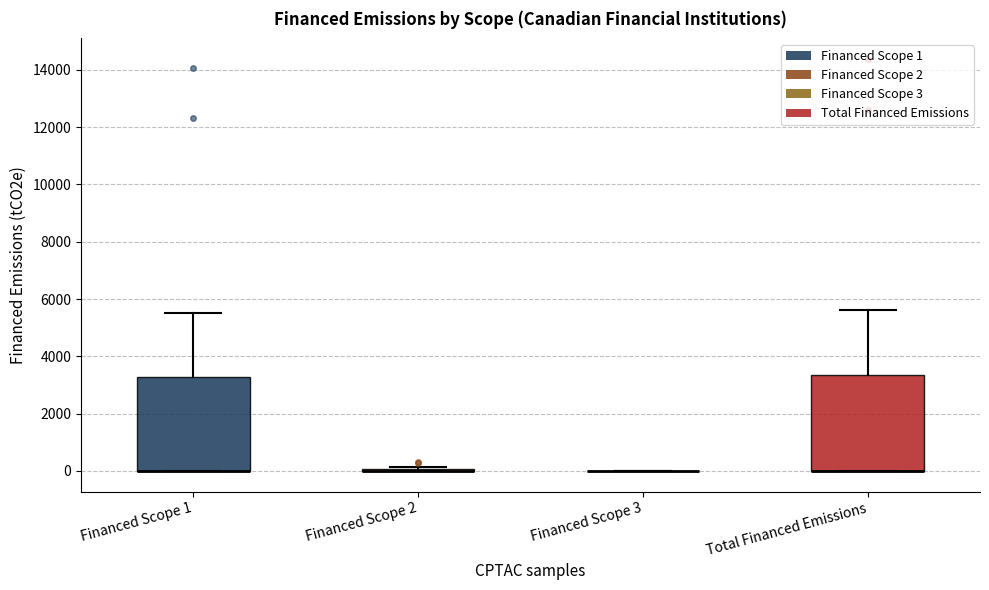

Reading left to right, read every box against the y-axis: the position of its median line, the range the box covers, and the ends of its whiskers. The values are not printed on the chart, so give them approximately, as read against the axis.

Financed Scope 1: median 0 (drawn on the box's lower edge), box 0 to 3200, whiskers 0 to 5600
Financed Scope 2: box collapsed to a line at 0, whiskers 0 to 200
Financed Scope 3: box collapsed to a line at 0, whiskers 0 to 0
Total Financed Emissions: median 0 (drawn on the box's lower edge), box 0 to 3400, whiskers 0 to 5600